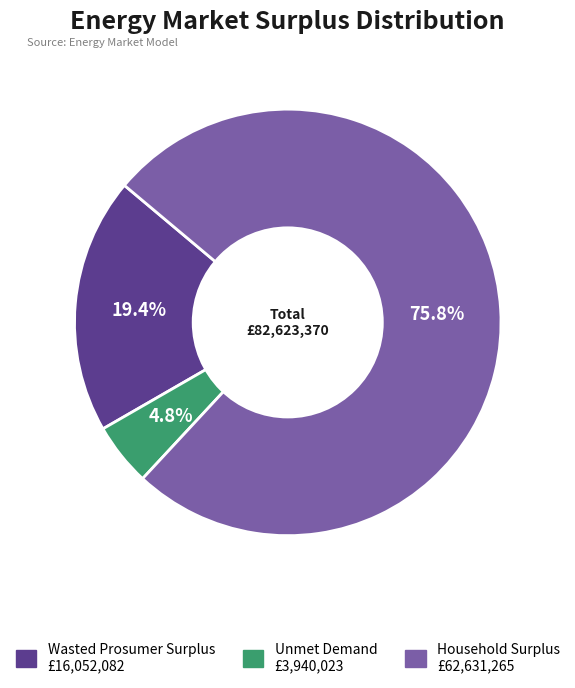

To the nearest percent, what is the average slice percentage?

33%